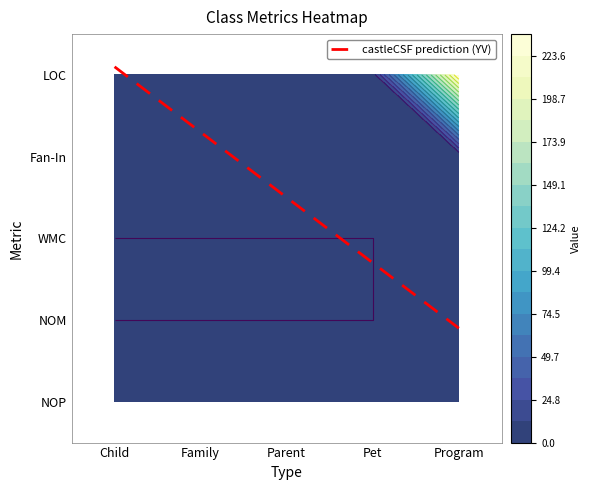

Rank the series at 1 from lowest to highest value.

Child, Family, Parent, Pet, Program